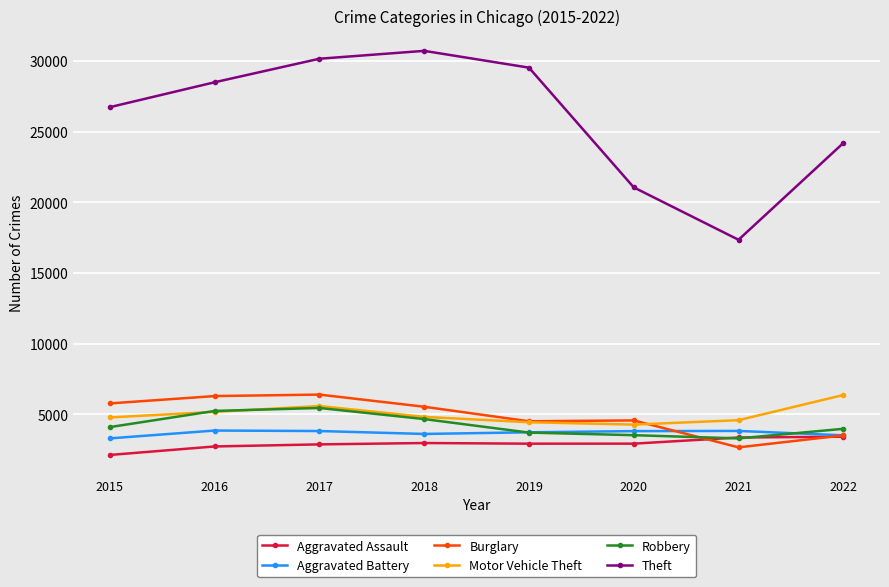

Which series changed the most between 2021 and 2022?

Theft